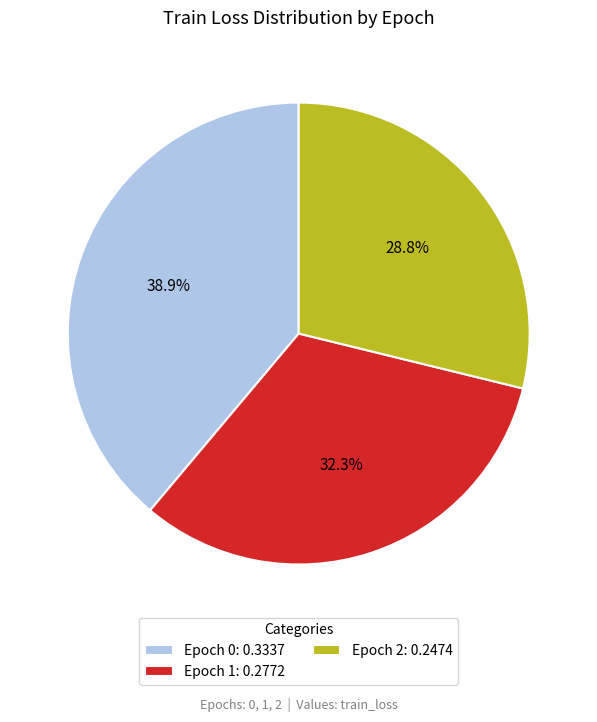

Which has a higher value, Epoch 0: 0.3337 or Epoch 2: 0.2474?

Epoch 0: 0.3337